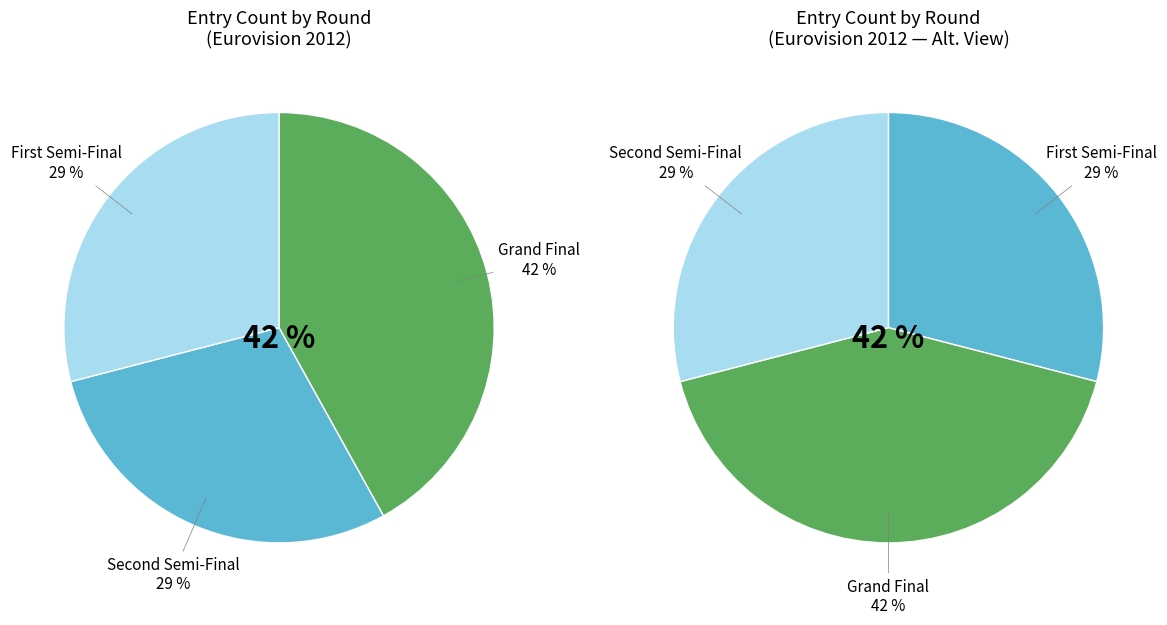

Is there any slice that represents more than half of the pie?

No